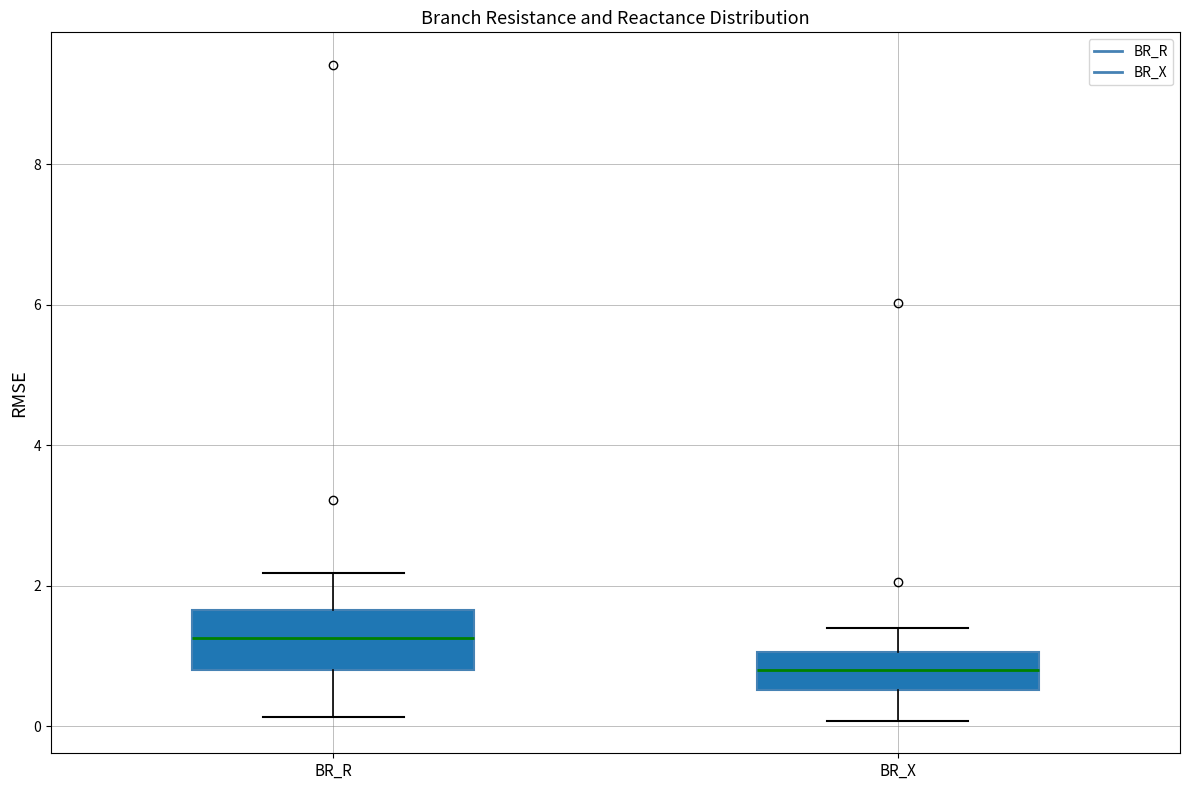

Which box has the lowest median line?

BR_X